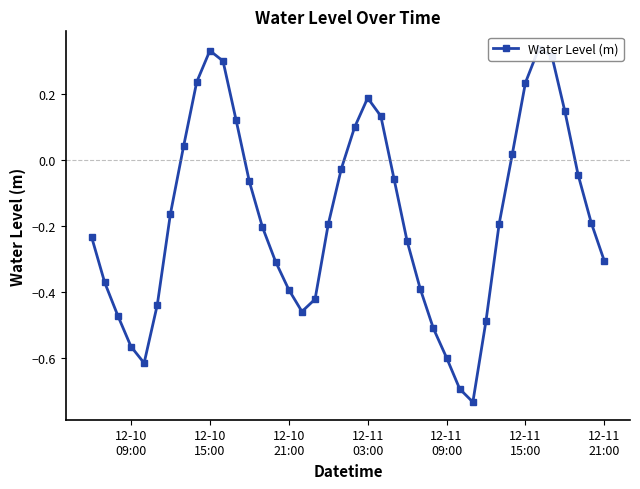

Does the chart have visible grid lines?

No